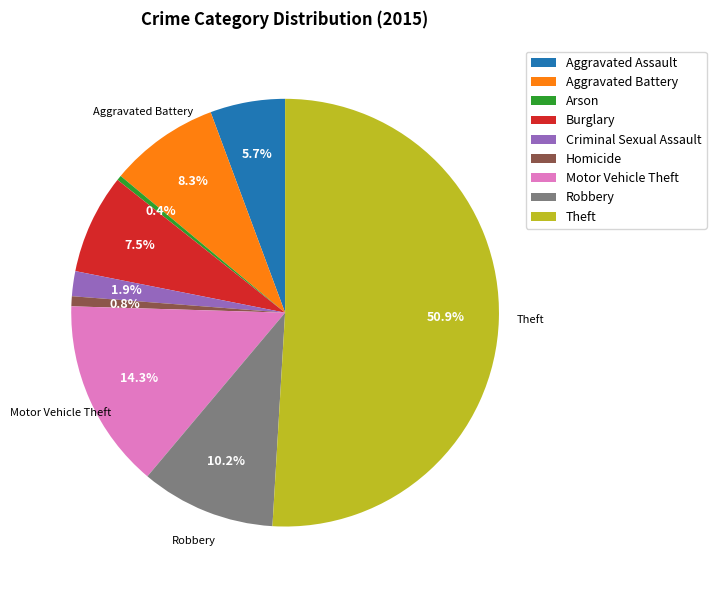

Which has a higher value, Homicide or Aggravated Assault?

Aggravated Assault